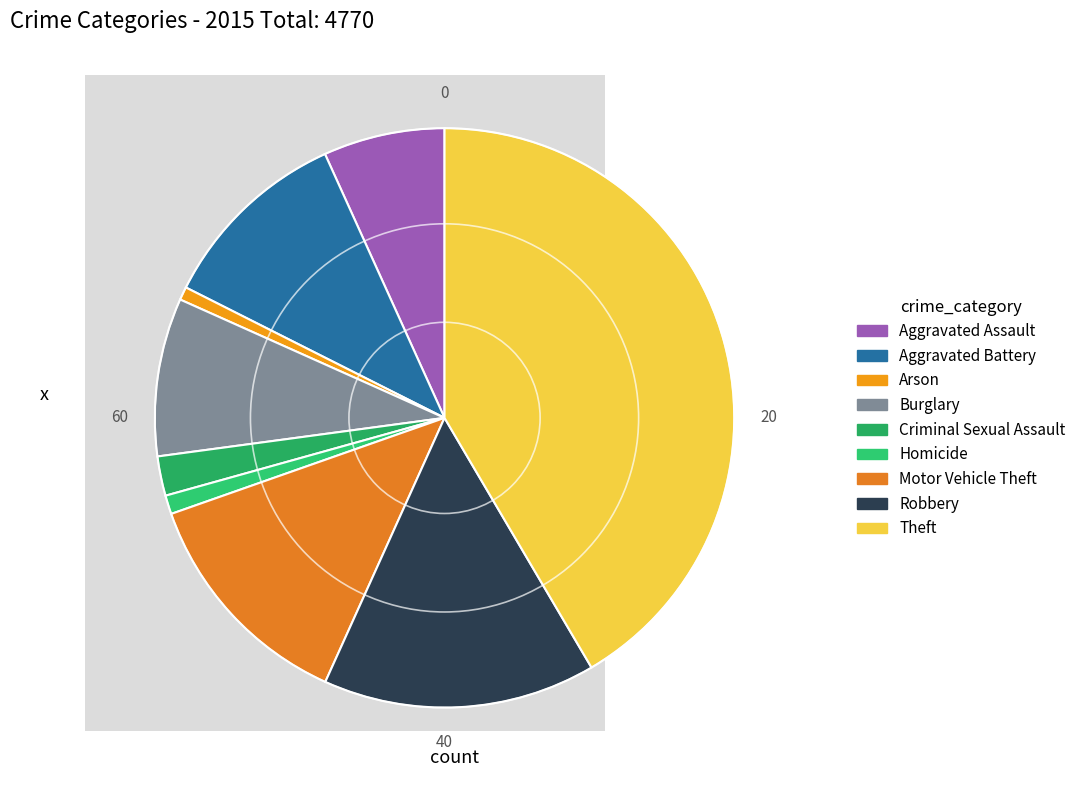

Which category has the biggest portion of the pie?

Theft